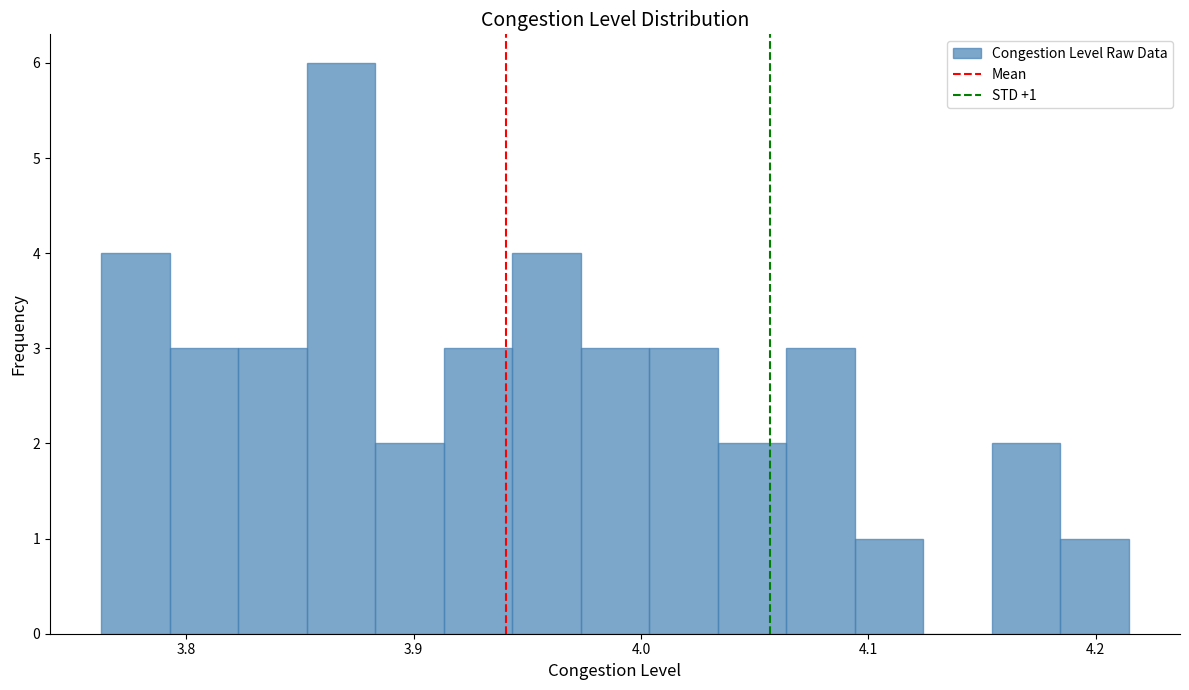

Around what value on the x-axis is the tallest bar? Give the approximate position of its centre, as read against the axis.

3.87